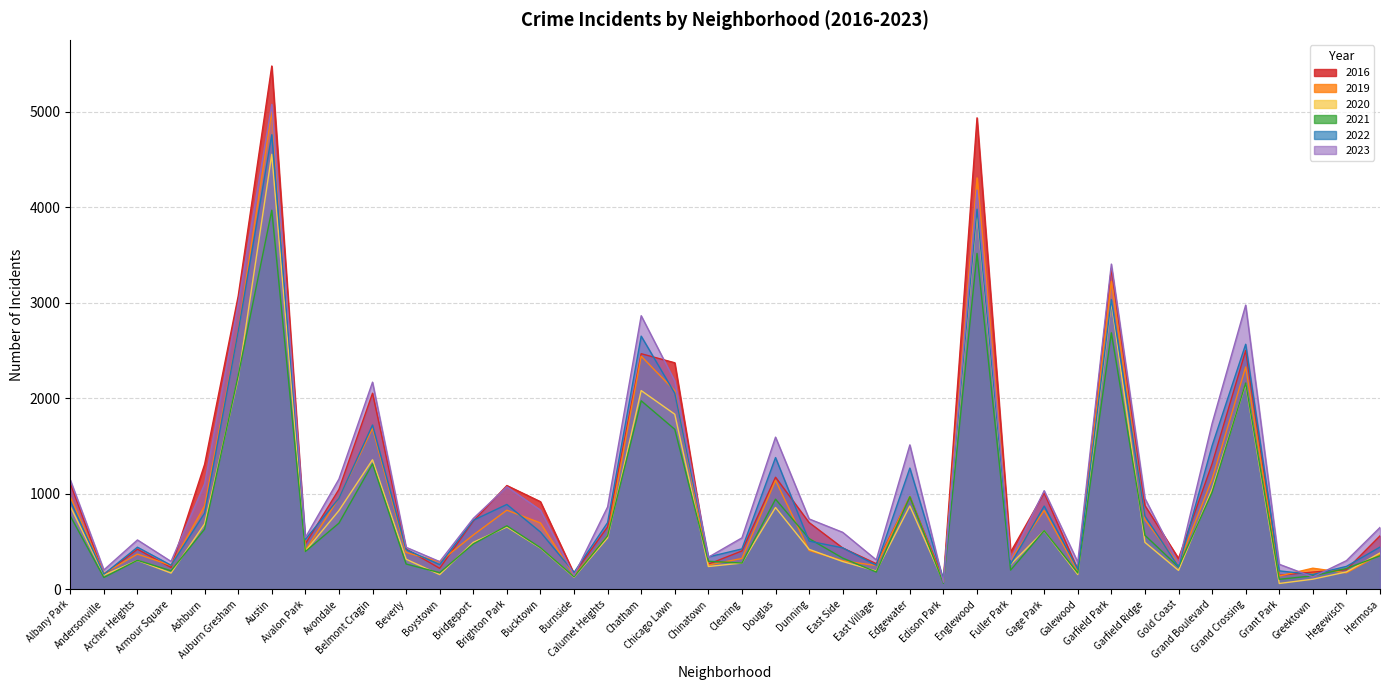

What is the label of the 11th point from the right?

Gage Park